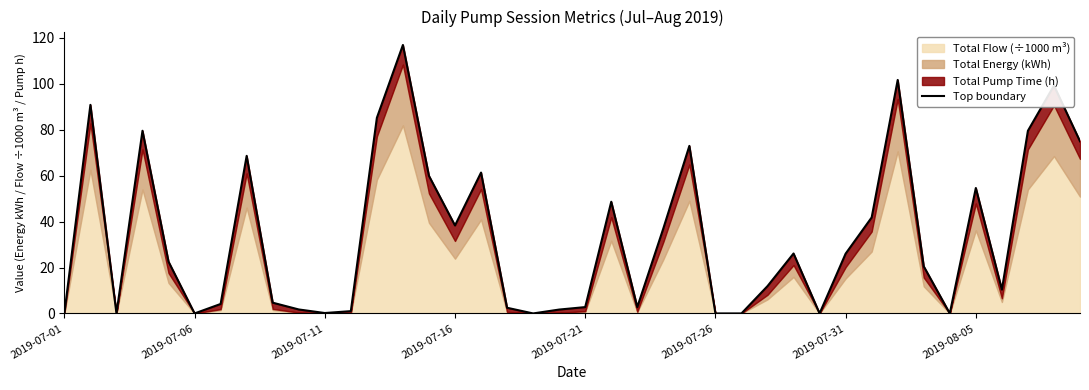

What is the change in value from 9 to 21?

+46.9